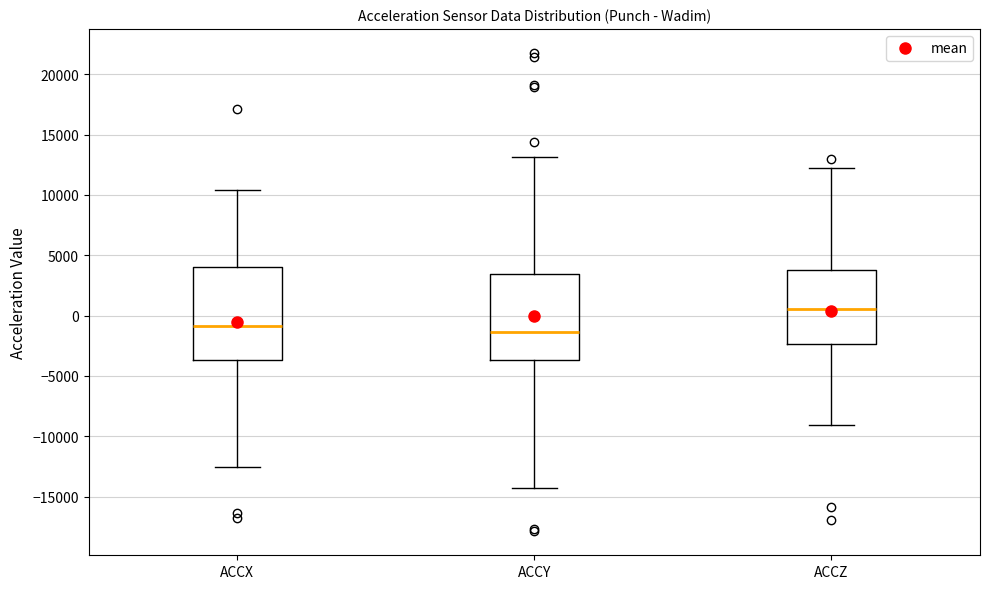

Which box is the tallest, from its lower edge to its upper edge?

ACCX